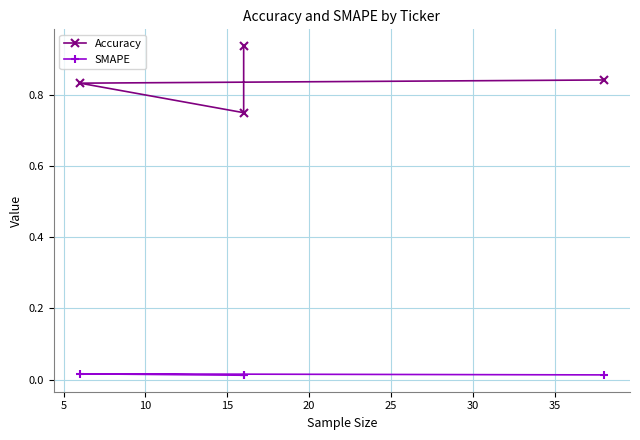

True or false: Accuracy and SMAPE cross at least once.

False